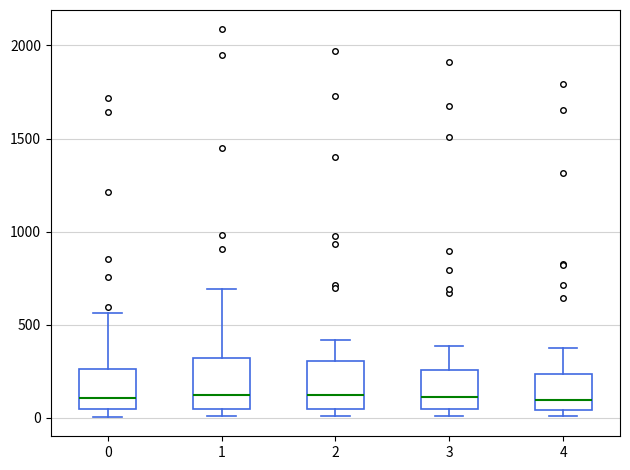

Reading left to right, transcribe this box plot: for each box, give where its median line is, the range the box spans, and where its two whiskers end, as read against the y-axis. The values are not printed on the chart, so give them approximately, as read against the axis.

0: median 100, box 50 to 250, whiskers 0 to 550
1: median 150, box 50 to 300, whiskers 0 to 700
2: median 100, box 50 to 300, whiskers 0 to 400
3: median 100, box 50 to 250, whiskers 0 to 400
4: median 100, box 50 to 250, whiskers 0 to 400